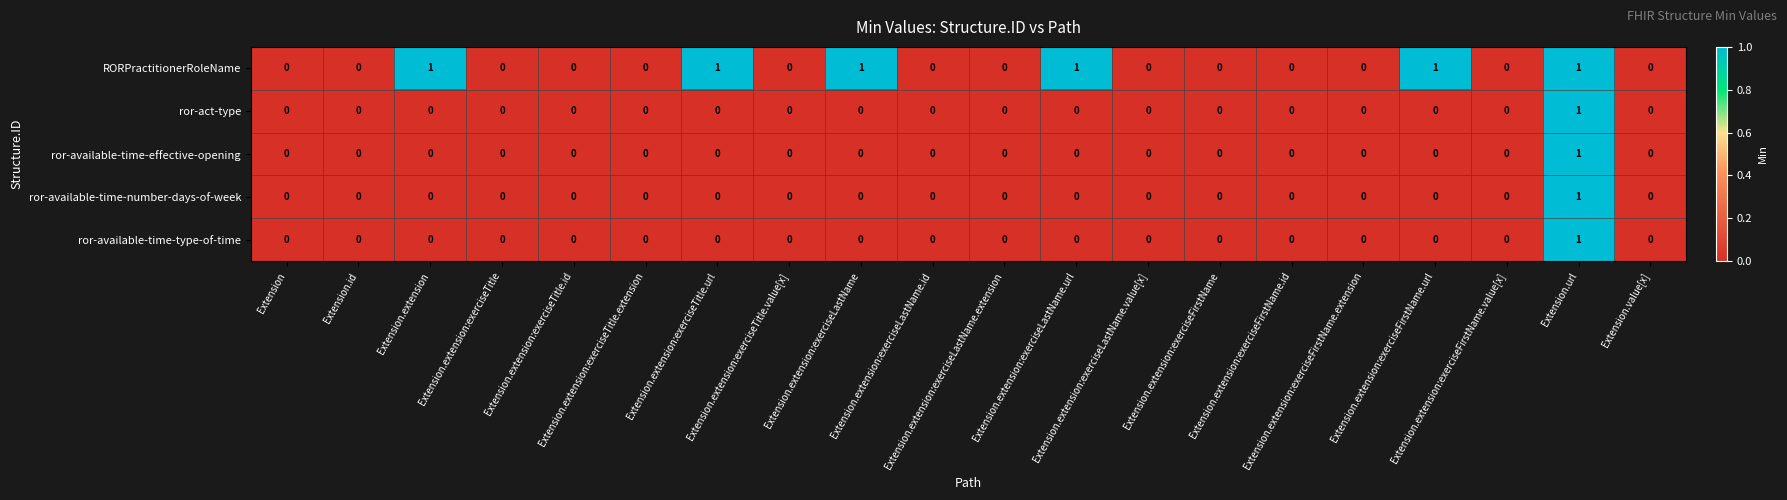

Count the ror-available-time-type-of-time values in the range 0 to 1.

20